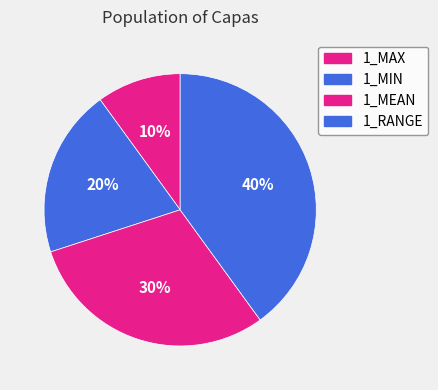

Is there any slice that represents more than half of the pie?

No